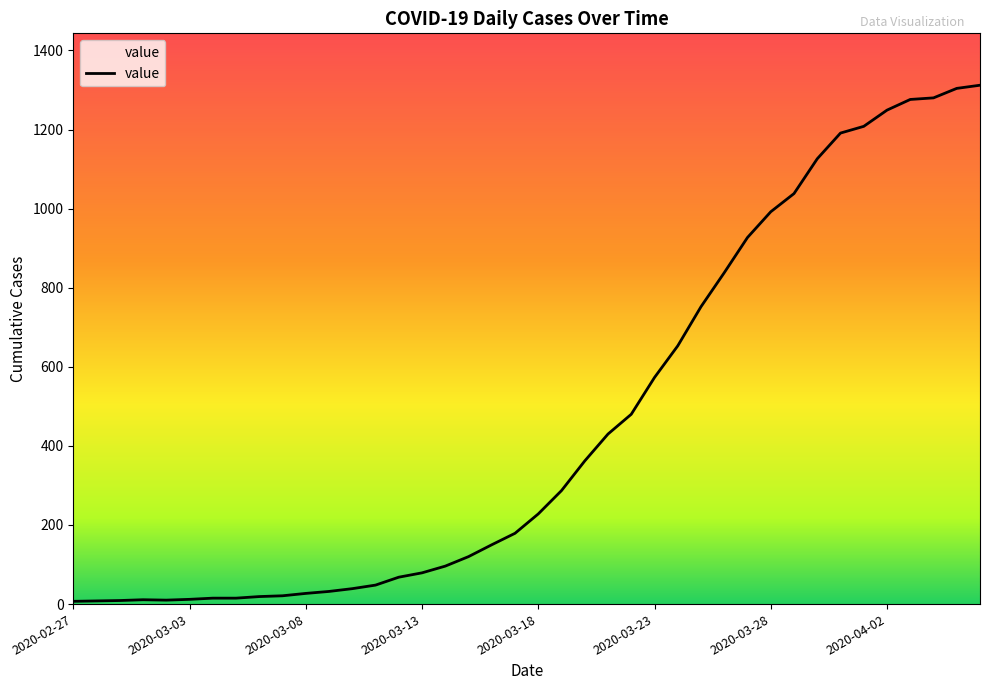

How many points are lower than both their immediate neighbors (excluding endpoints)?

1